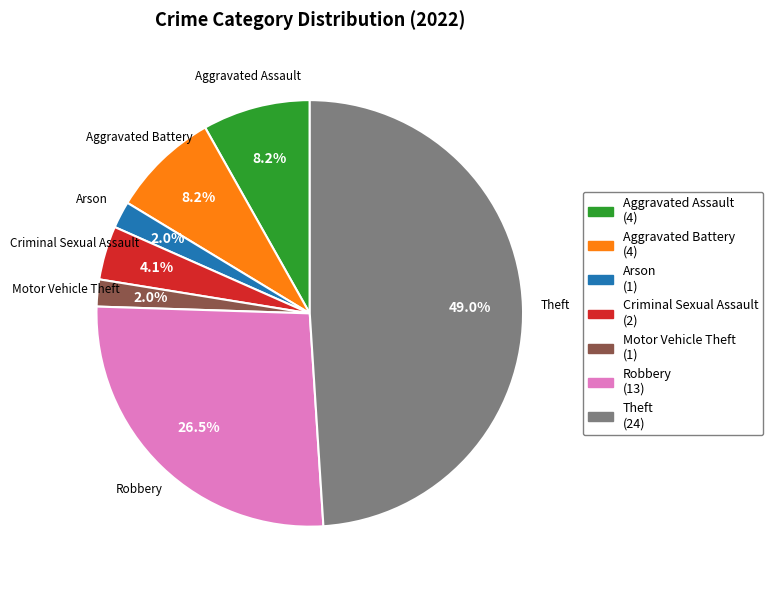

Count the number of slices in the pie.

7